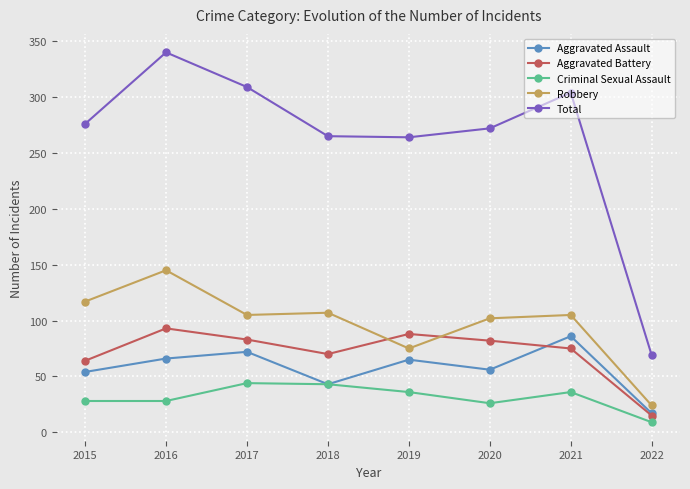

The value of Robbery at 2017 is 145. True or false?

False